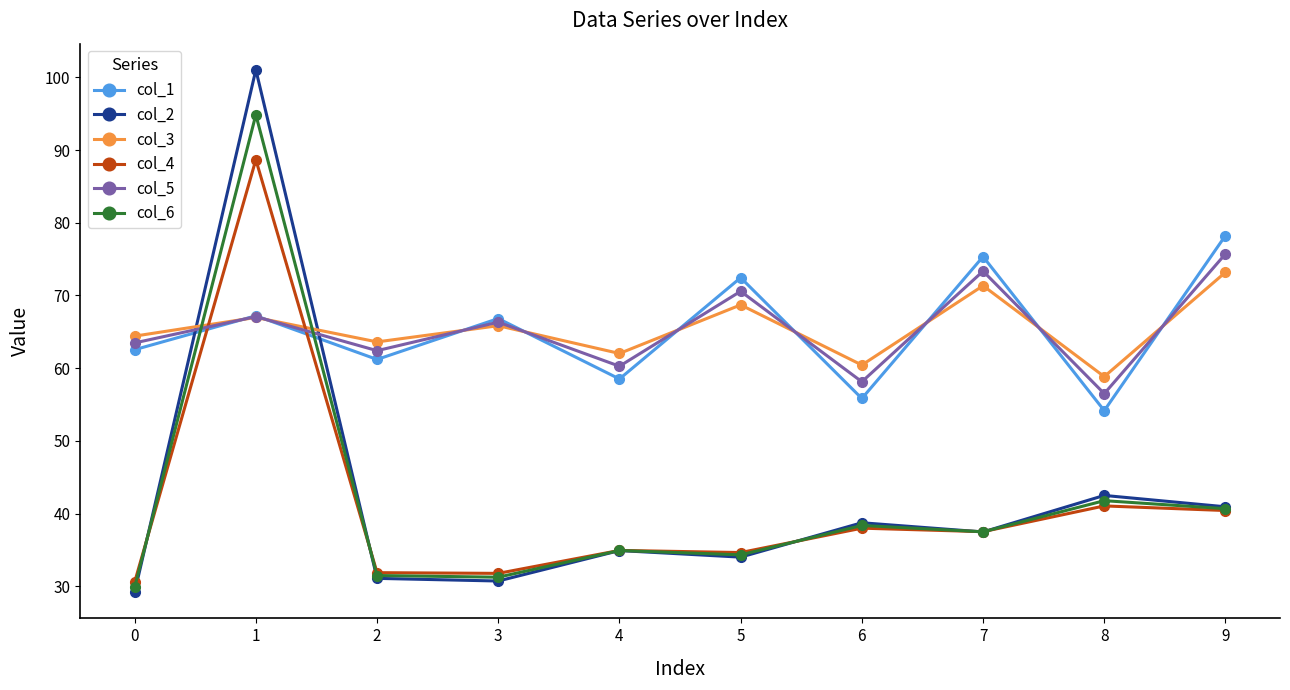

Between 1 and 6, which series saw the biggest shift?

col_2